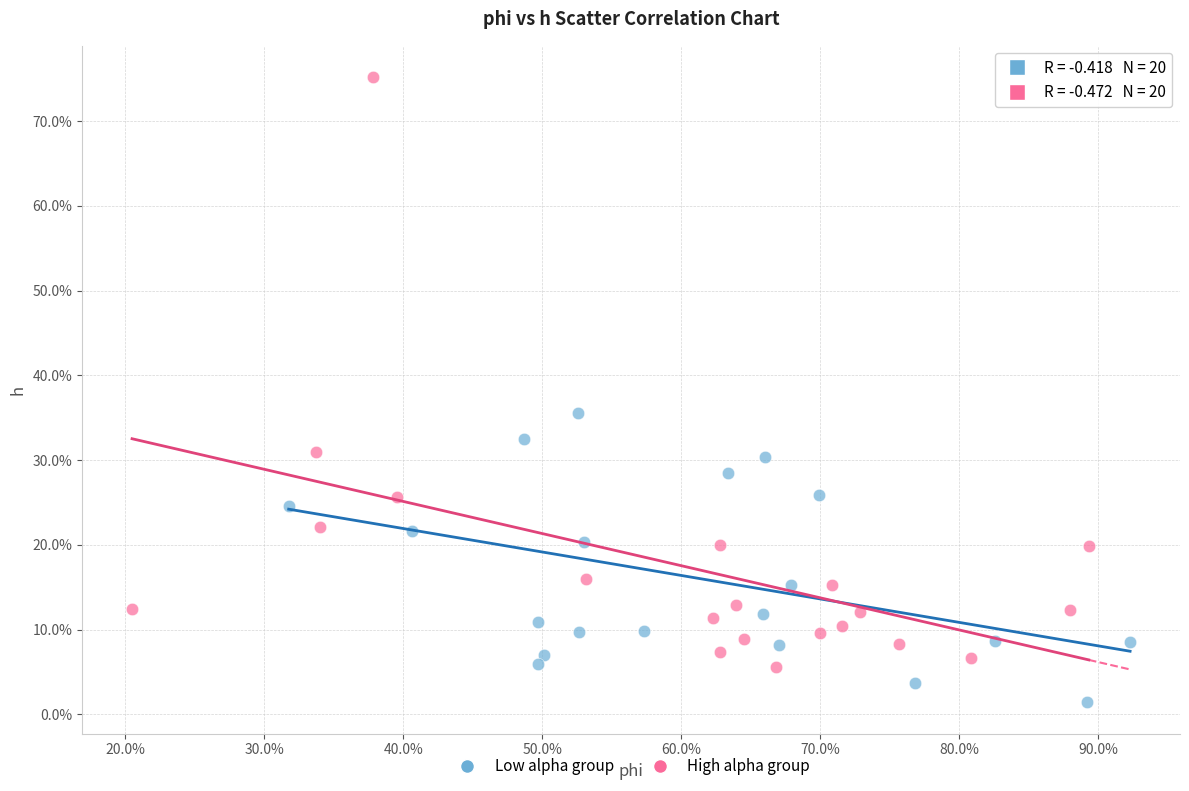

Which series has the largest Y range (max minus min)?

High alpha group